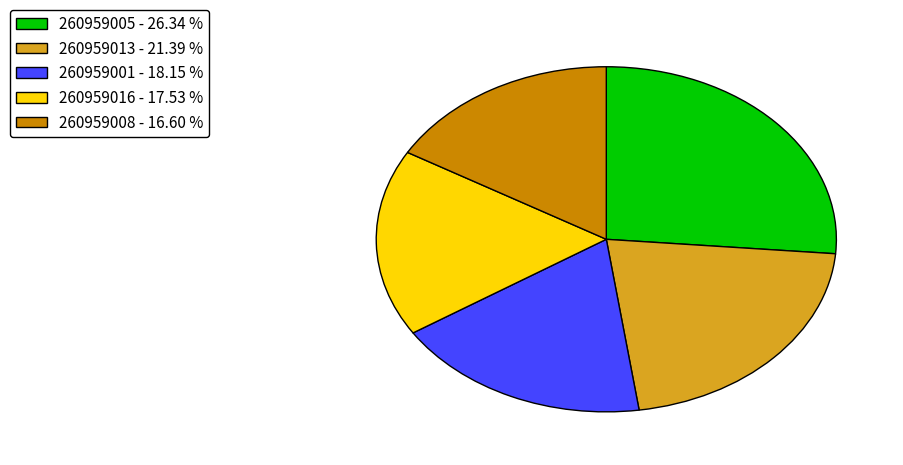

Rank the categories by value from lowest to highest.

260959008 - 16.60 %, 260959016 - 17.53 %, 260959001 - 18.15 %, 260959013 - 21.39 %, 260959005 - 26.34 %